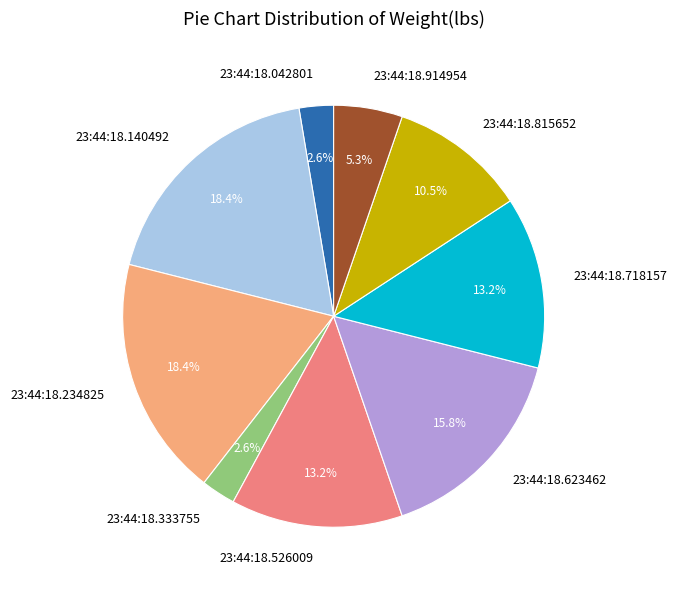

How many slices are in this pie chart?

9